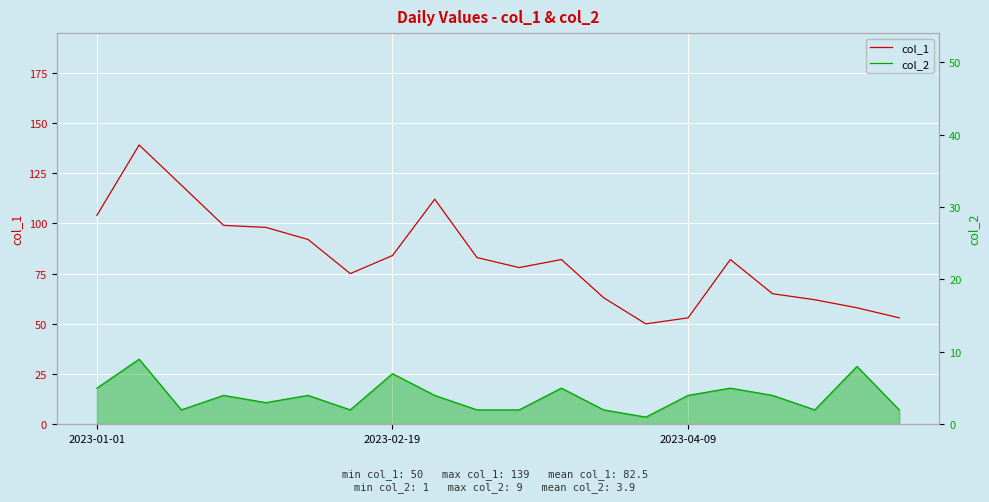

How many lines are shown in the chart?

2